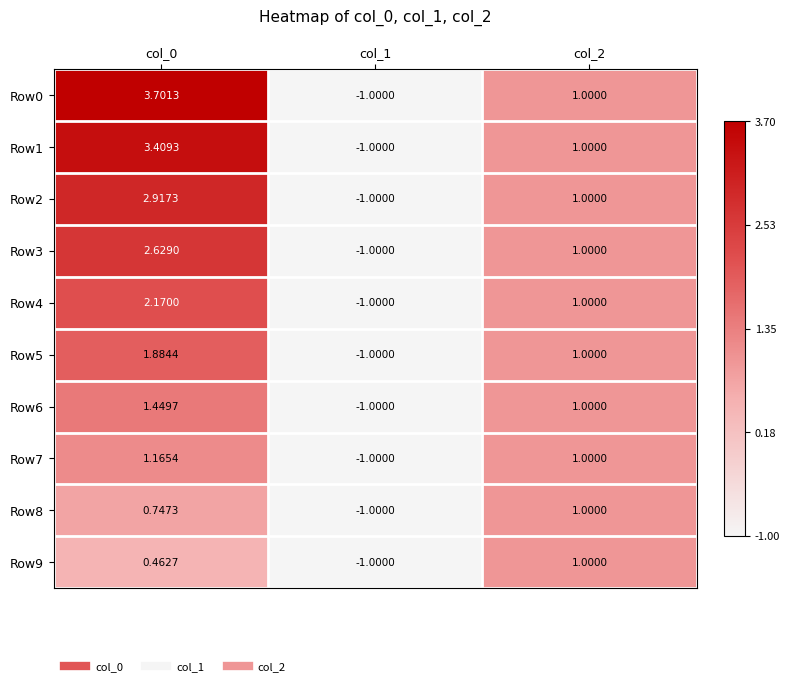

Is the value of Row1 at col_0 greater than the value of Row3 at col_2?

Yes